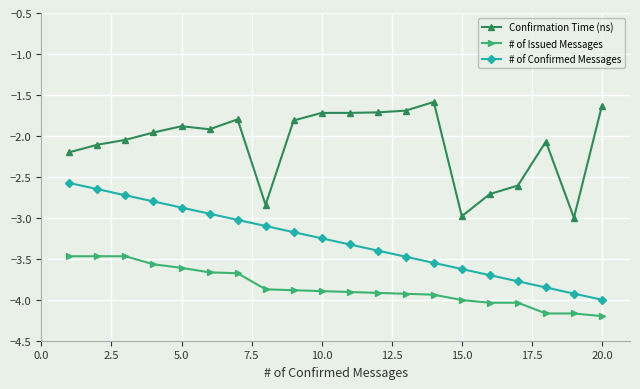

Rank the series by their maximum value, from highest to lowest.

Confirmation Time (ns), # of Confirmed Messages, # of Issued Messages